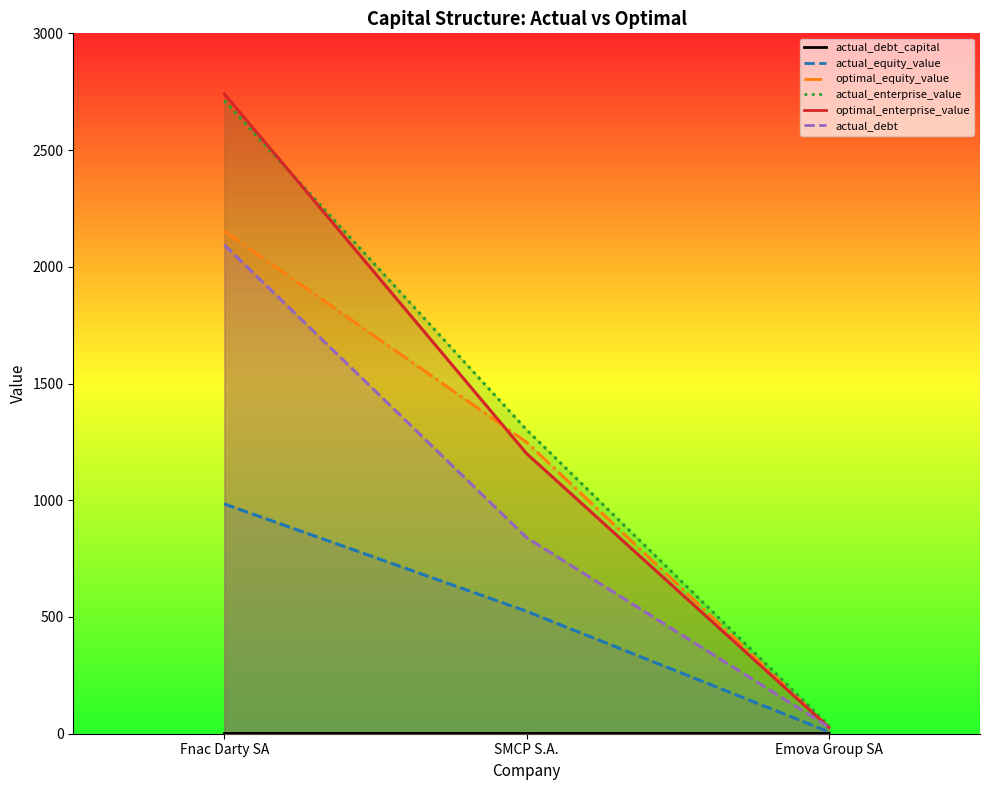

The value of optimal_enterprise_value at SMCP S.A. is 1925.0. True or false?

False